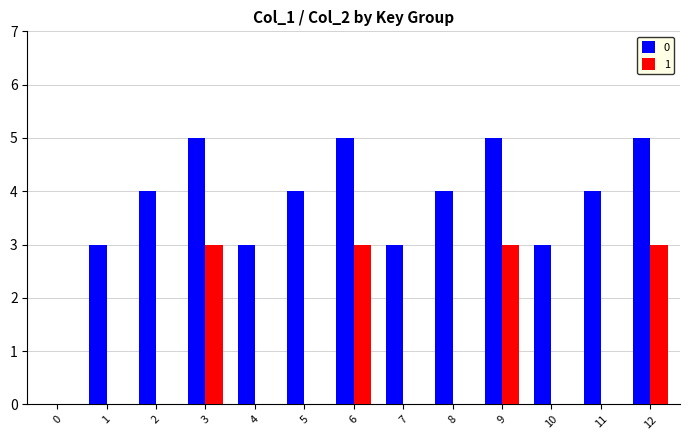

True or false: 0 has a value of 3 at 6.

False